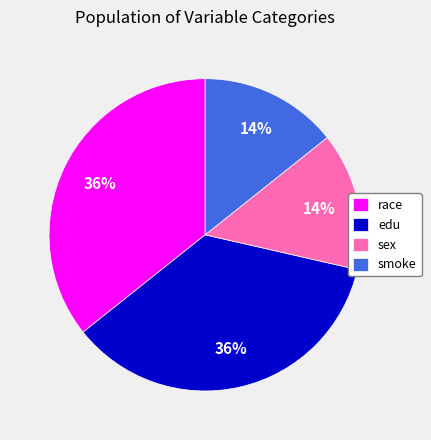

How many segments does this pie chart have?

4